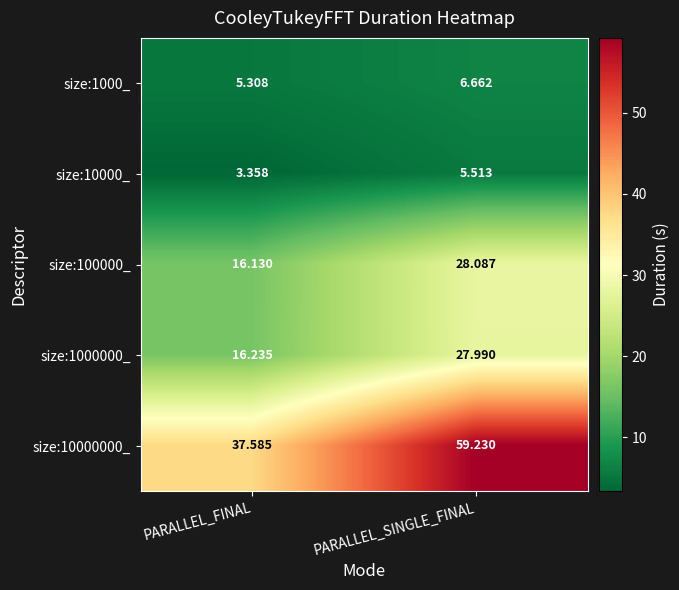

Where is size:10000000_ nearest to the value 48?

PARALLEL_FINAL